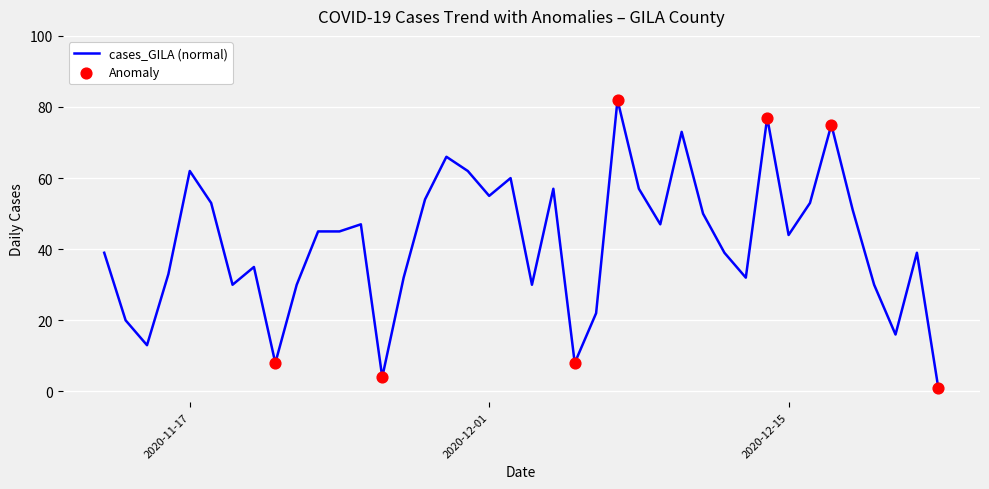

What is the maximum value shown in the chart?

82